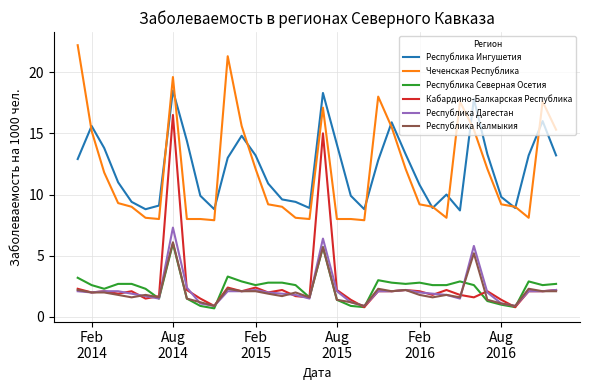

Which series has the largest range (max minus min)?

Кабардино-Балкарская Республика